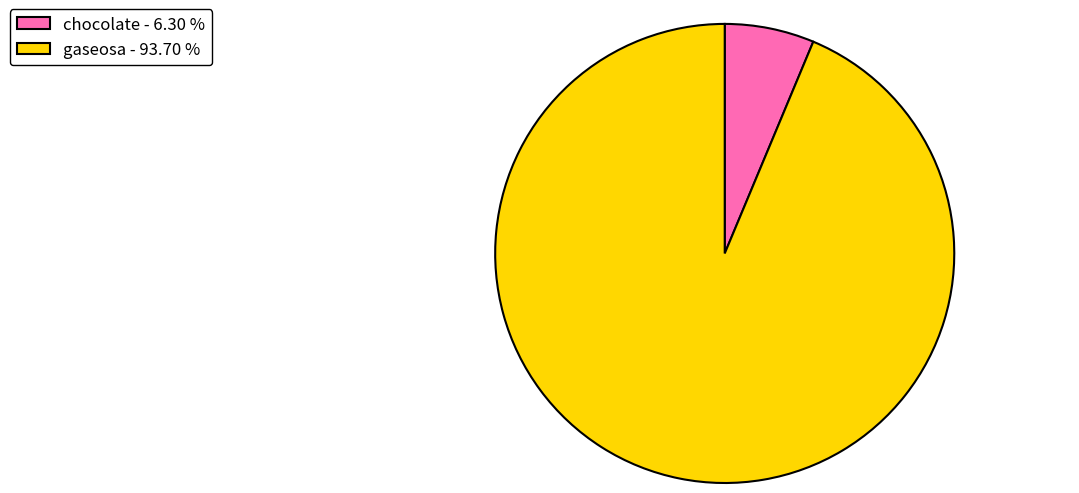

Count the number of slices in the pie.

2